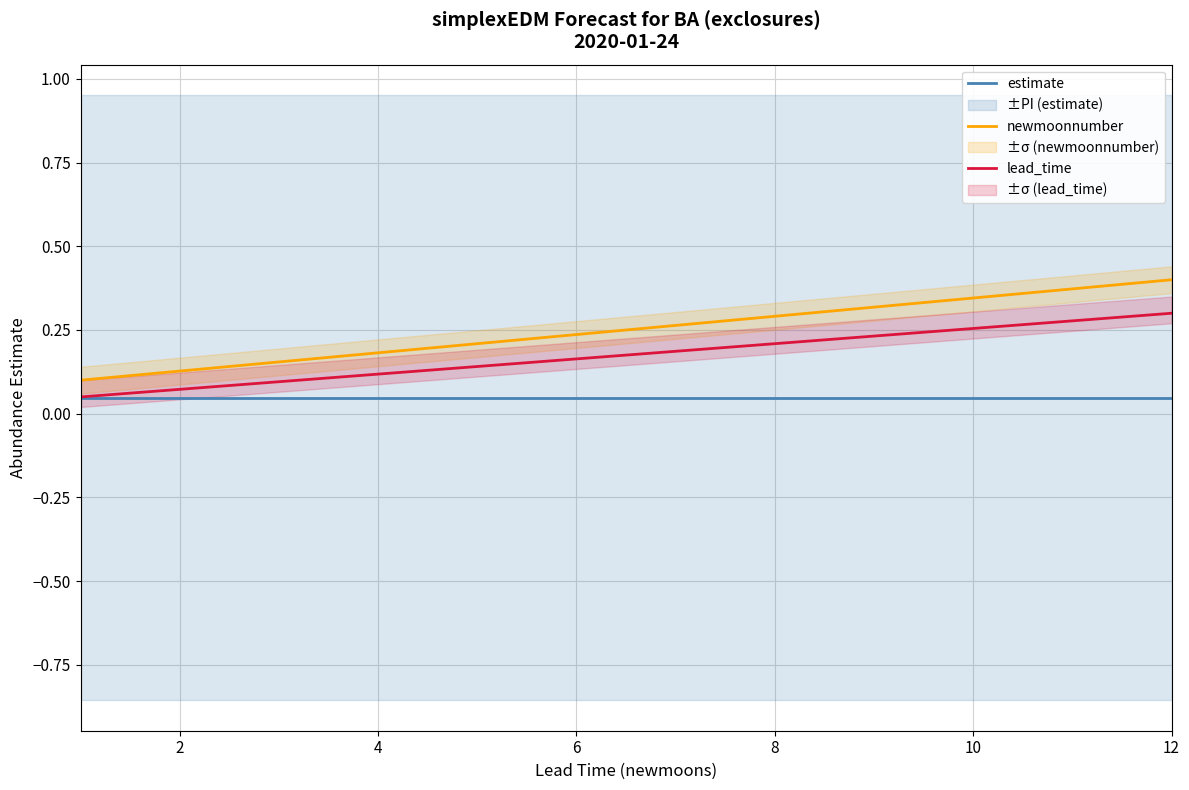

True or false: lead_time has a value of 0.2 at 8.

True